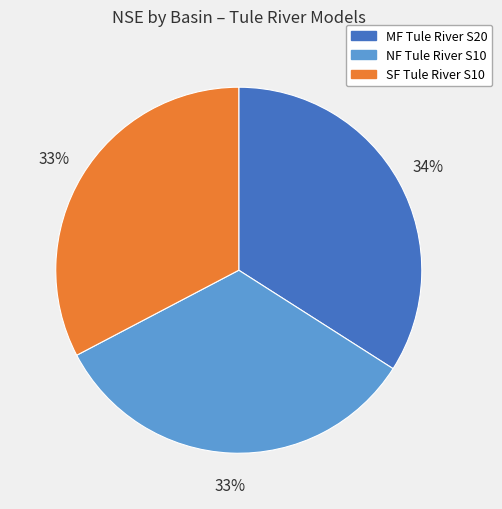

Does any single category account for the majority?

No